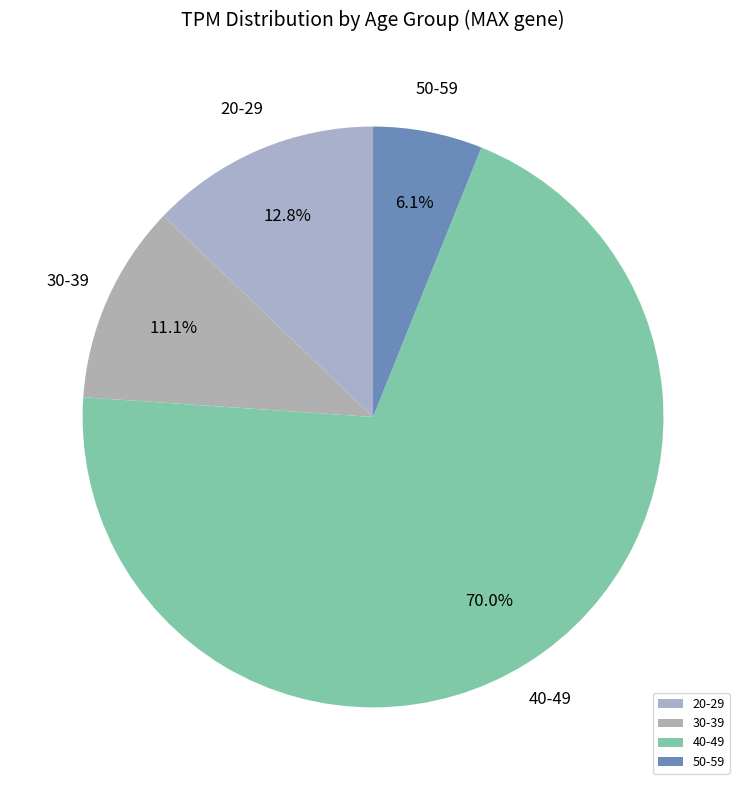

What percentage is the 30-39 slice, to the nearest percent?

11%